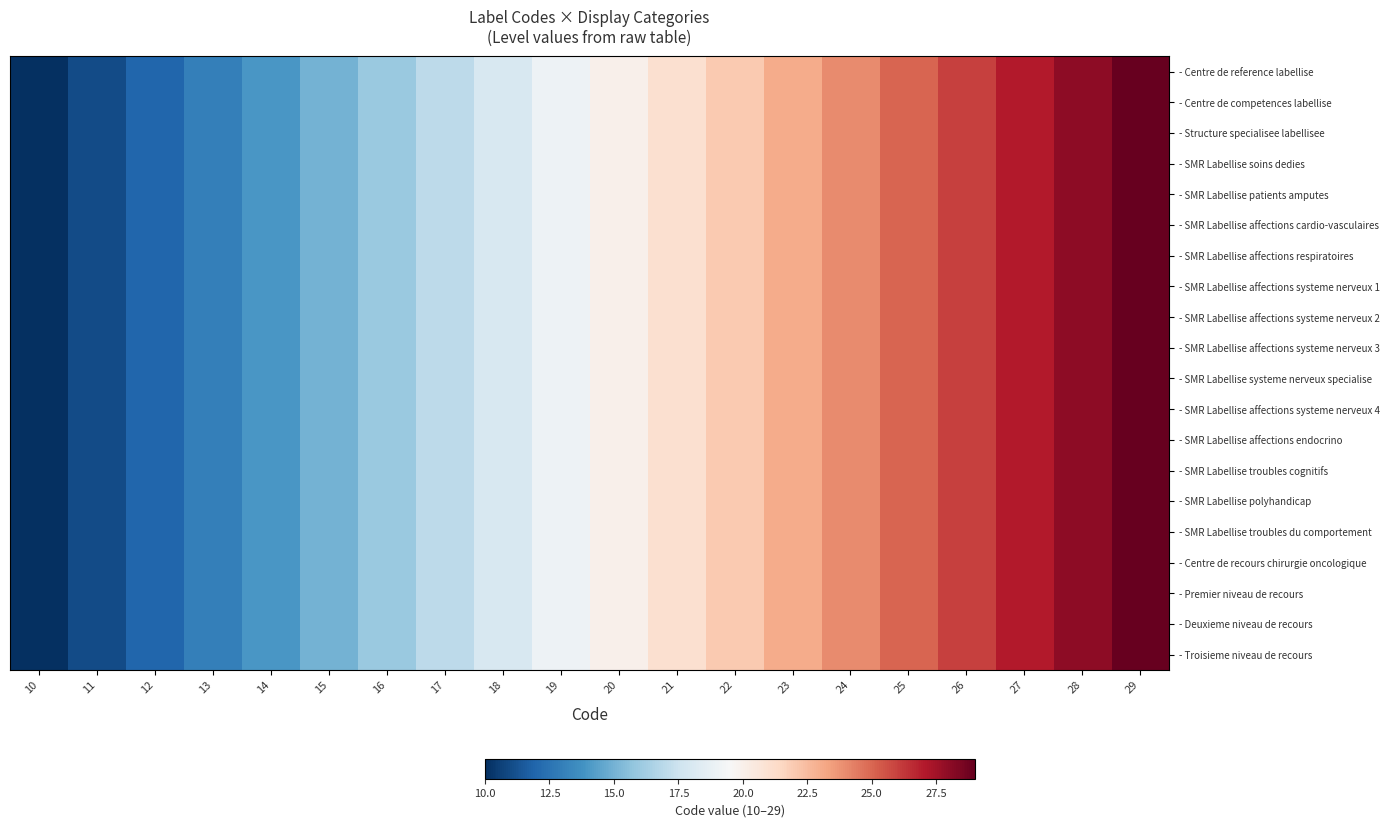

At which category is the sum across all series the highest?

29